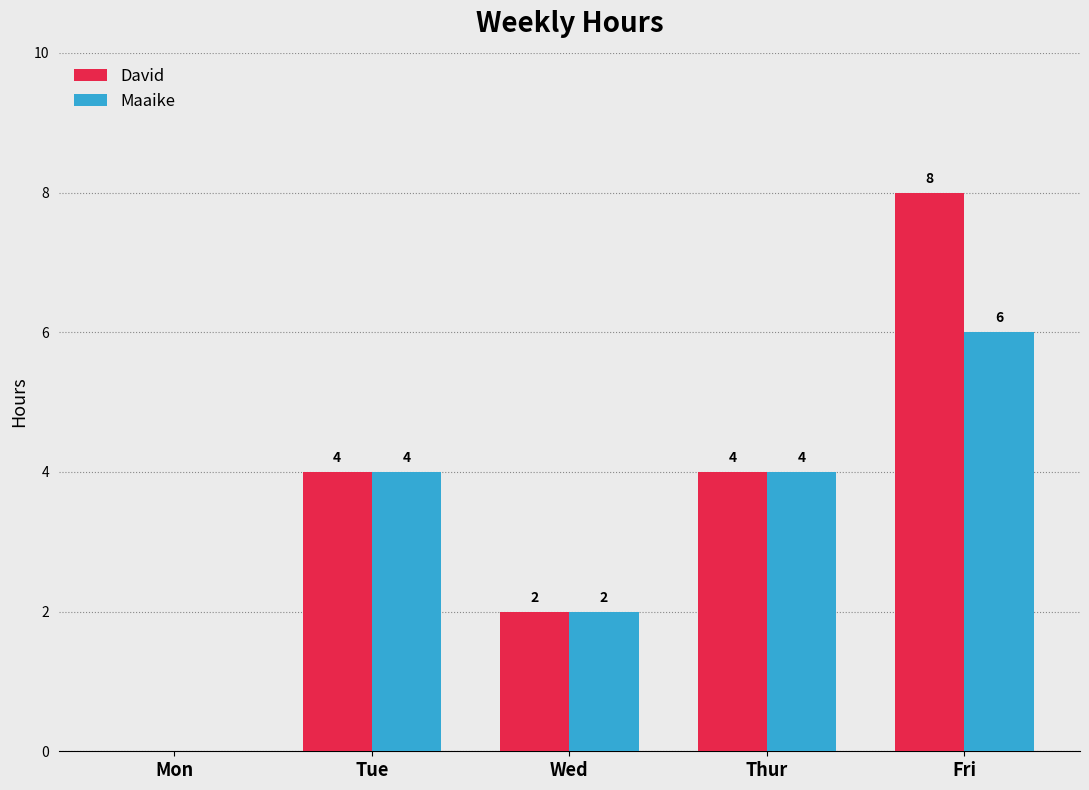

How many Maaike values are between 2 and 4?

3